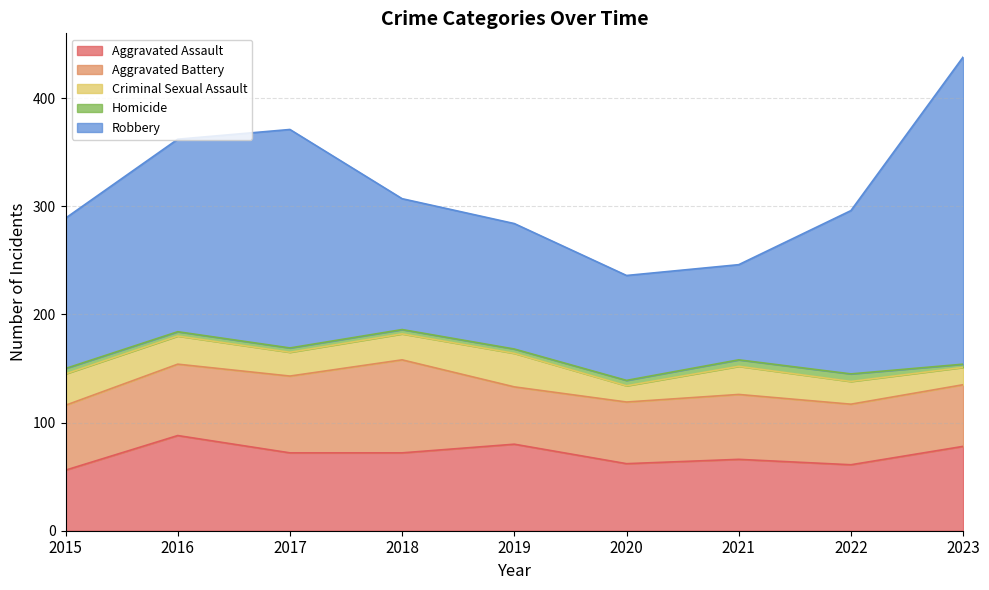

Reading left to right, extract all data points from this chart.

Aggravated Assault: 2015=56	2016=88	2017=72	2018=72	2019=80	2020=62	2021=66	2022=61	2023=78
Aggravated Battery: 2015=60	2016=66	2017=71	2018=86	2019=53	2020=57	2021=60	2022=56	2023=57
Criminal Sexual Assault: 2015=29	2016=26	2017=22	2018=24	2019=31	2020=15	2021=26	2022=21	2023=16
Homicide: 2015=5	2016=4	2017=4	2018=4	2019=4	2020=5	2021=6	2022=7	2023=3
Robbery: 2015=139	2016=178	2017=202	2018=121	2019=116	2020=97	2021=88	2022=151	2023=284